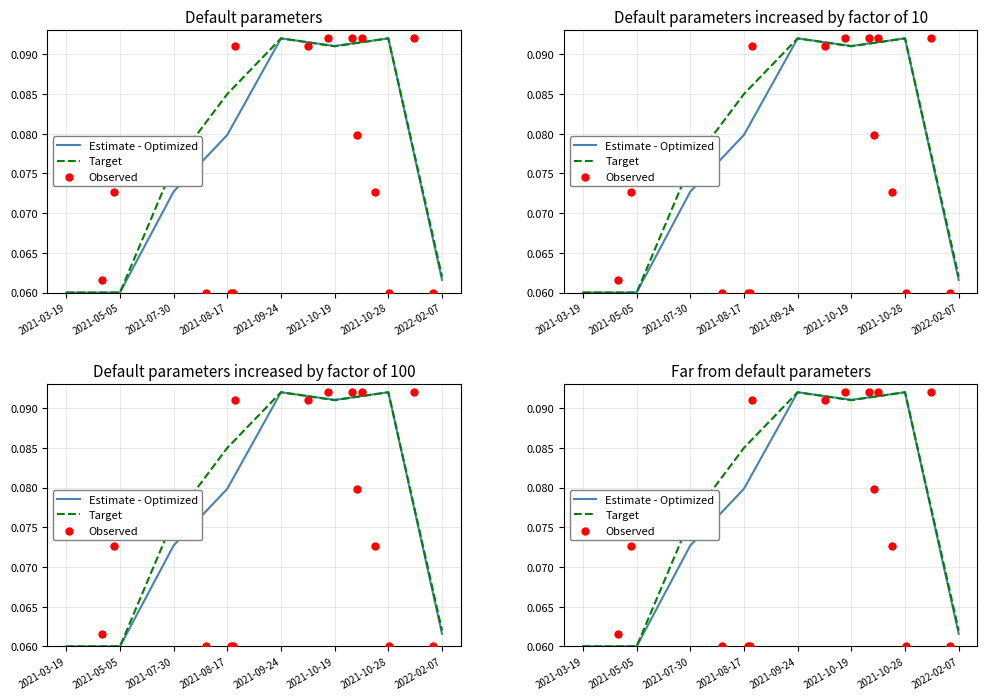

At which category is the sum across all series the highest?

2021-09-24